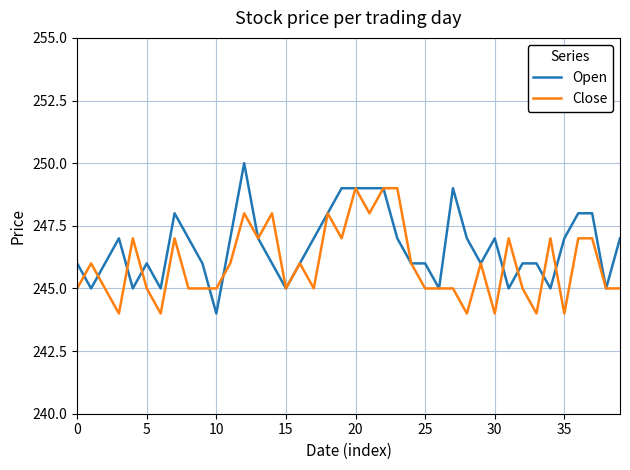

List the series in order of their peak value, highest first.

Open, Close